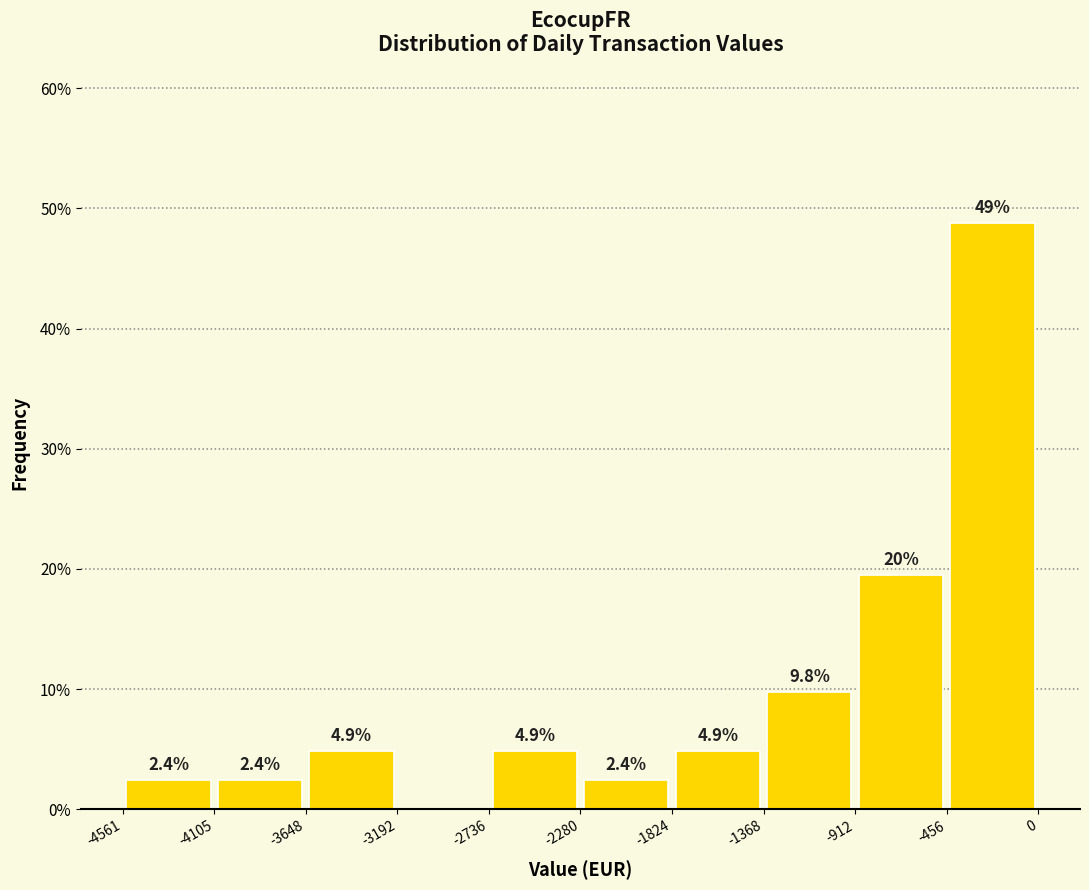

Which range on the x-axis has the tallest bar?

-456 to 0